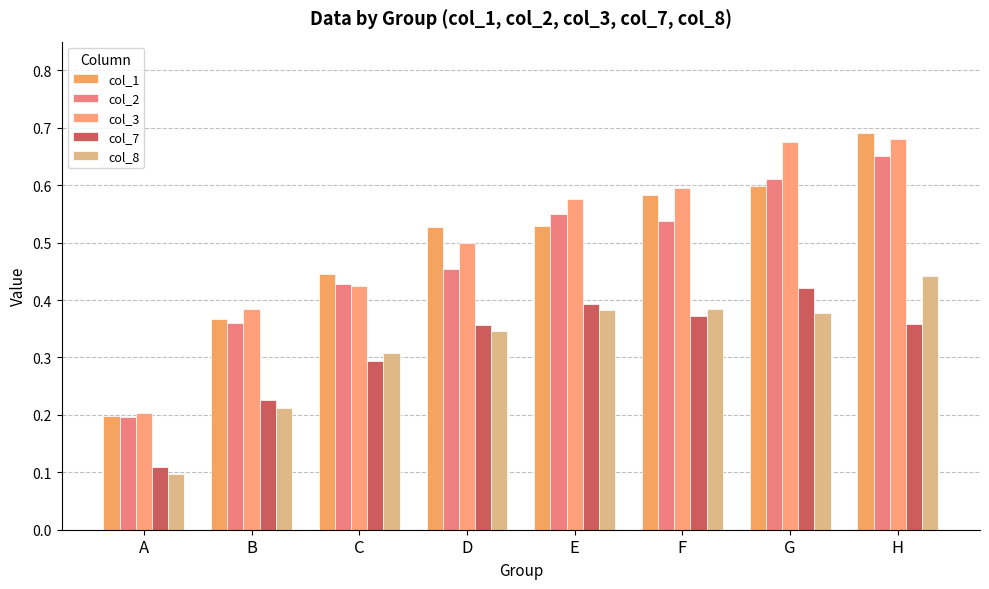

List the series in order of their peak value, lowest first.

col_7, col_8, col_2, col_3, col_1